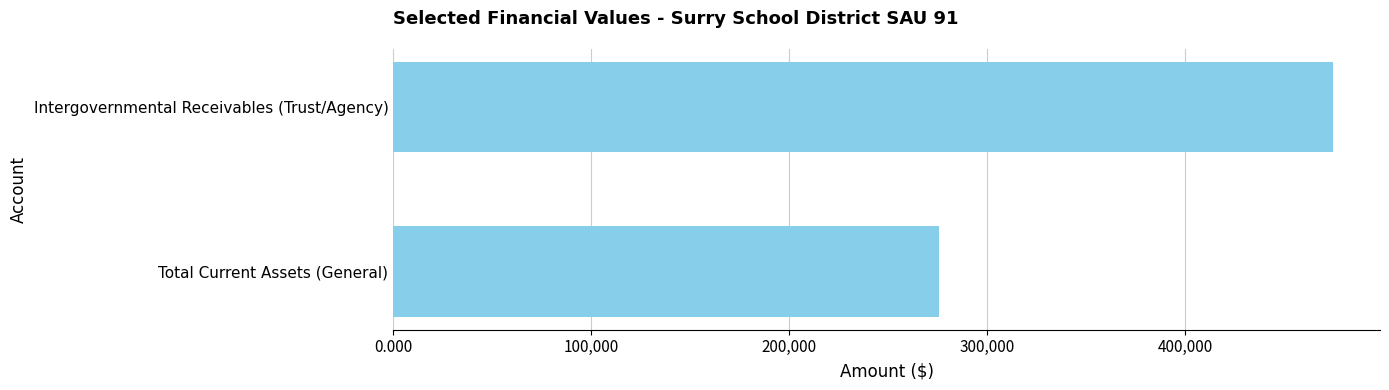

Rank the categories by value from lowest to highest.

Total Current Assets (General), Intergovernmental Receivables (Trust/Agency)